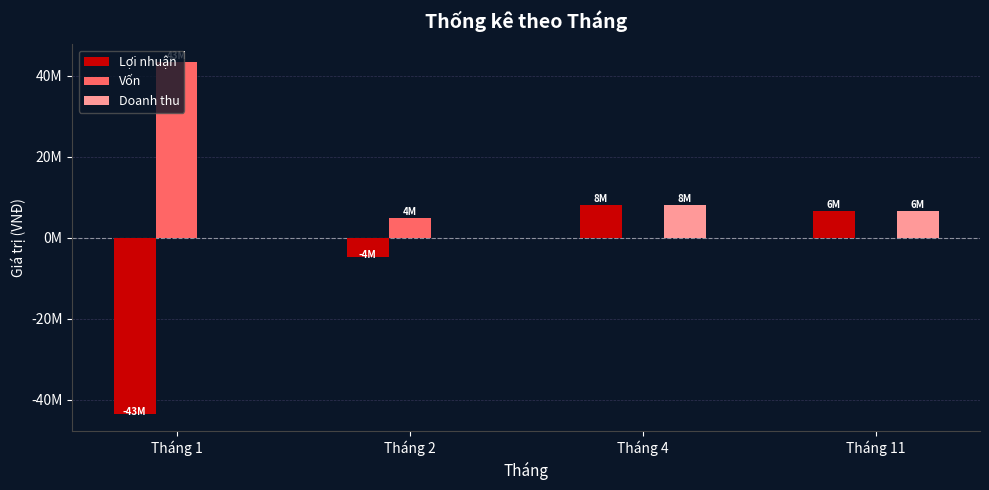

The value of Doanh thu at Tháng 11 is 6650000. True or false?

True